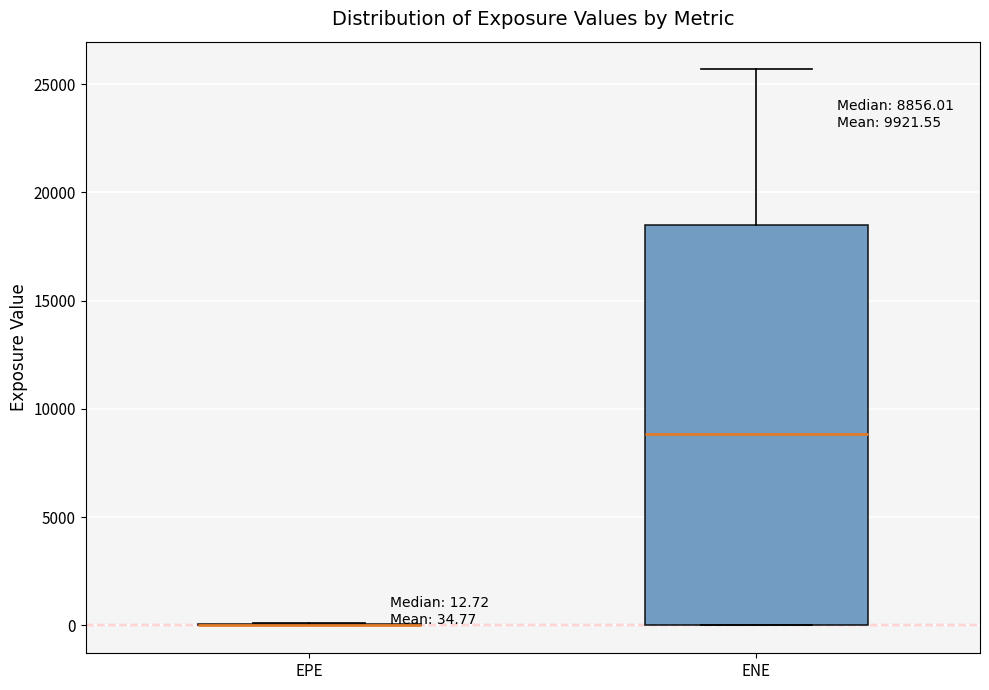

Which box is the tallest, from its lower edge to its upper edge?

ENE